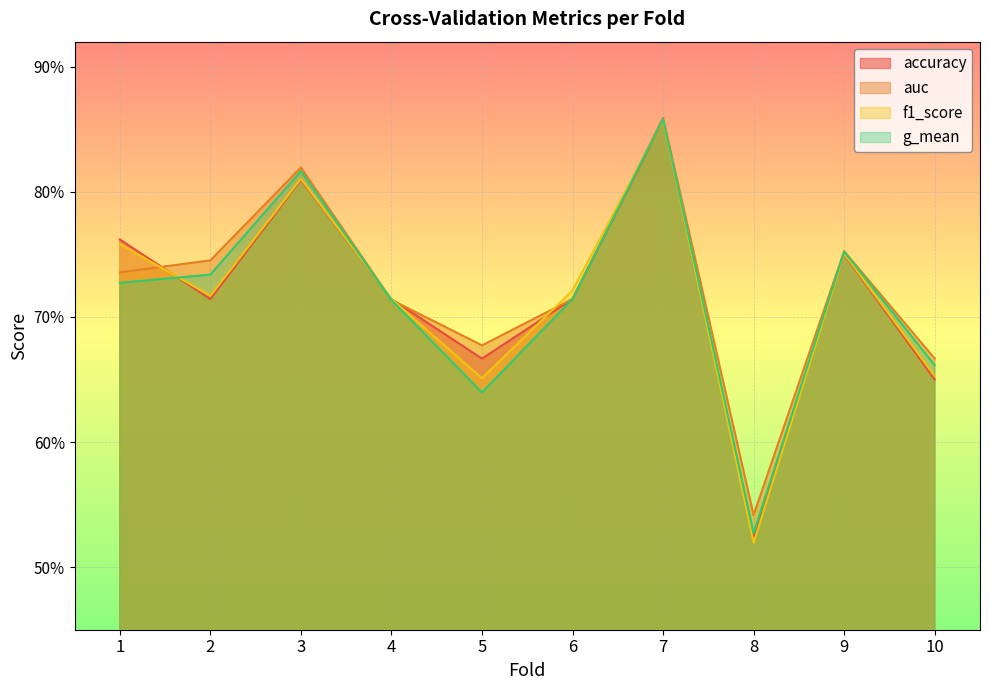

What is the total value across all series at 1?

3.0